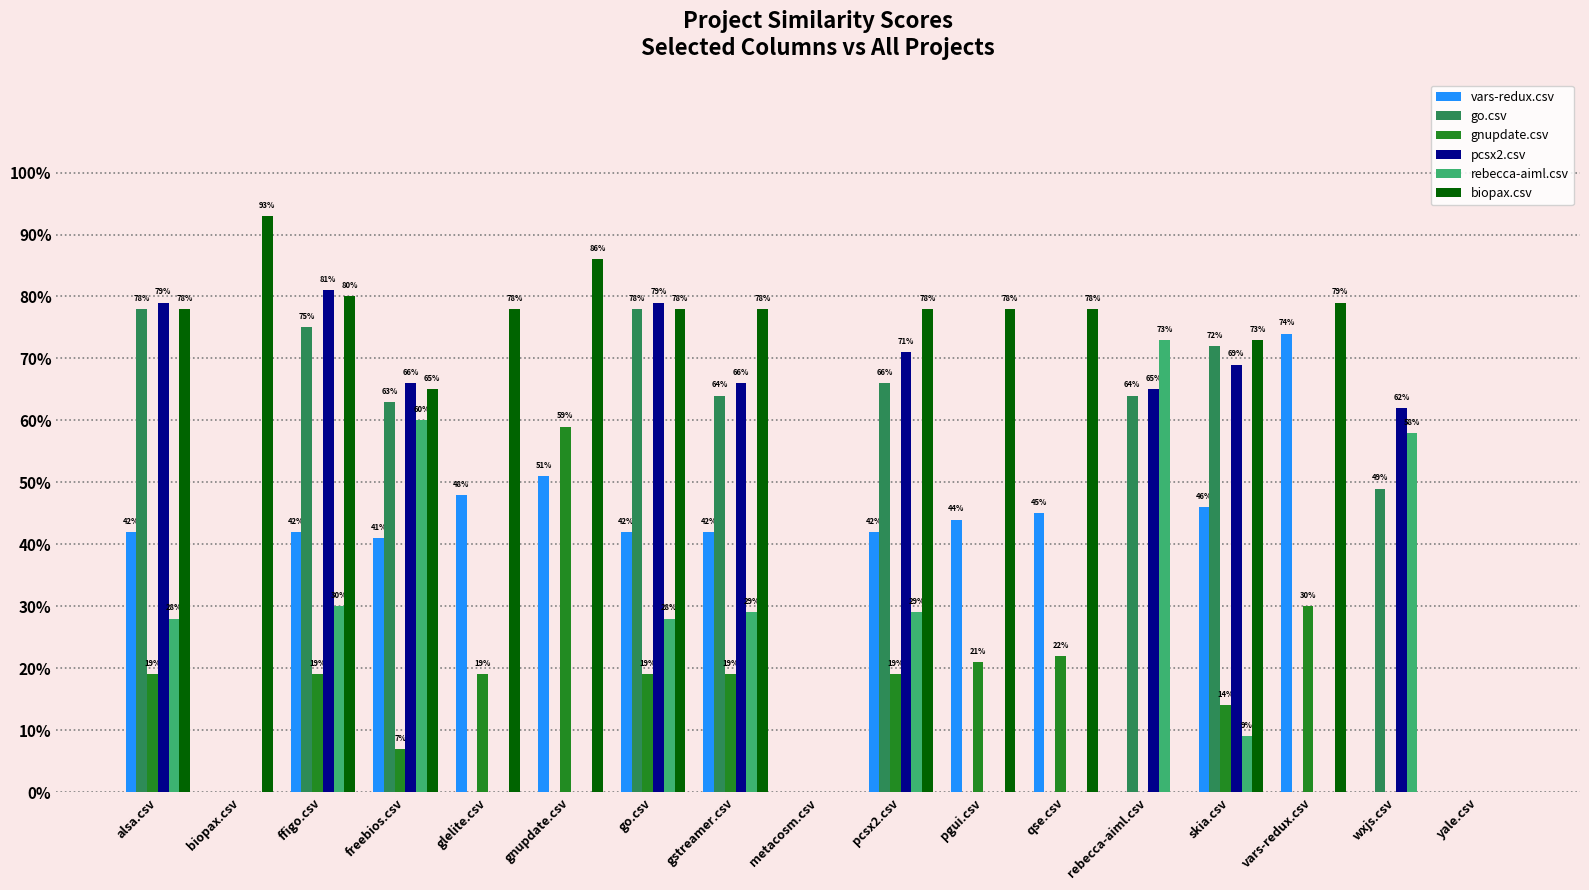

How many rebecca-aiml.csv values are between 0 and 1?

17